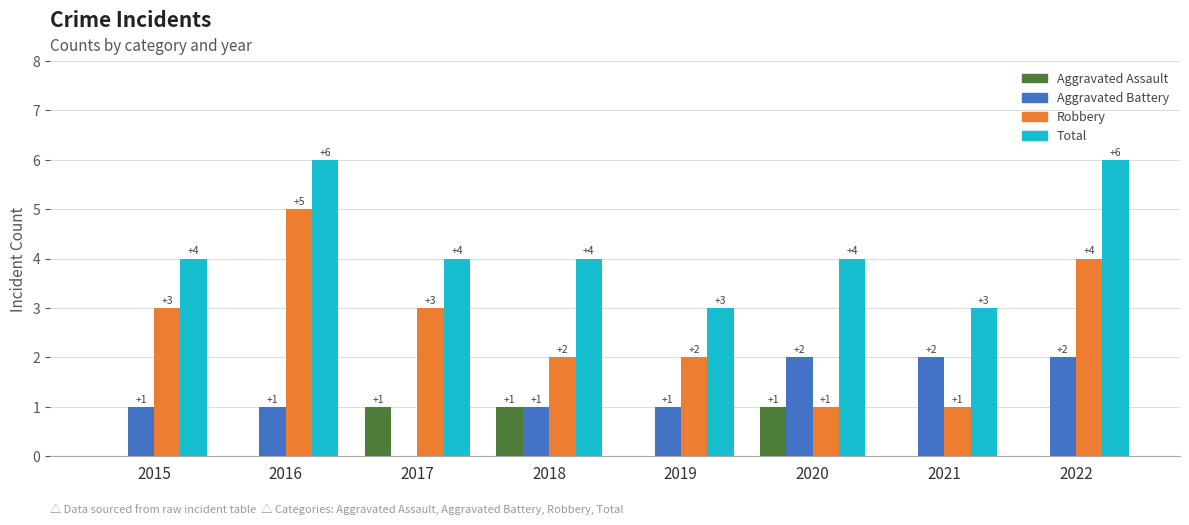

Which series changed the most between 2016 and 2021?

Robbery